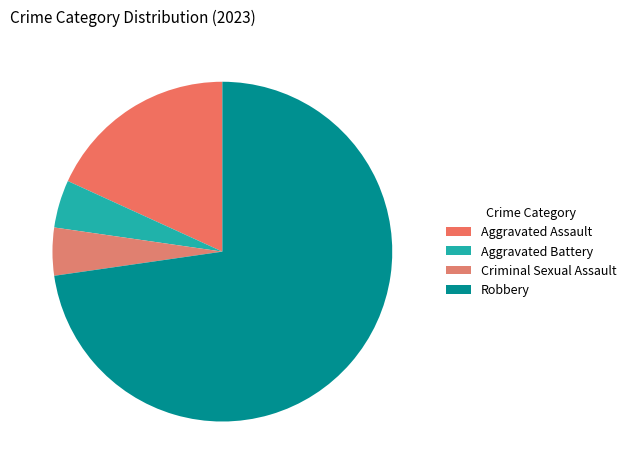

What is the largest slice in the pie chart?

Robbery